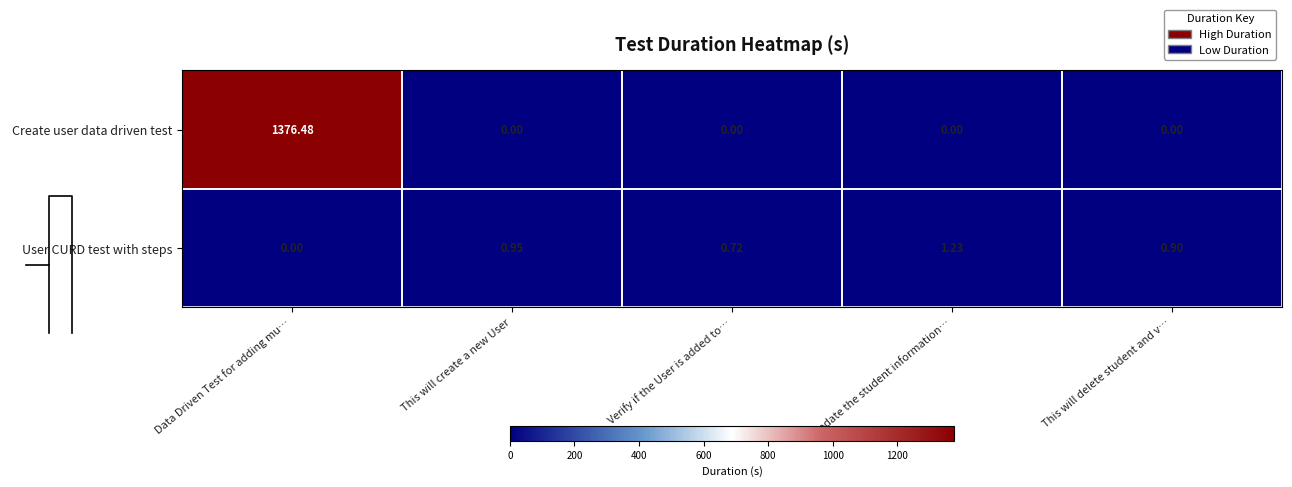

What is the spread (max minus min) of values at This will delete student and v…?

0.9